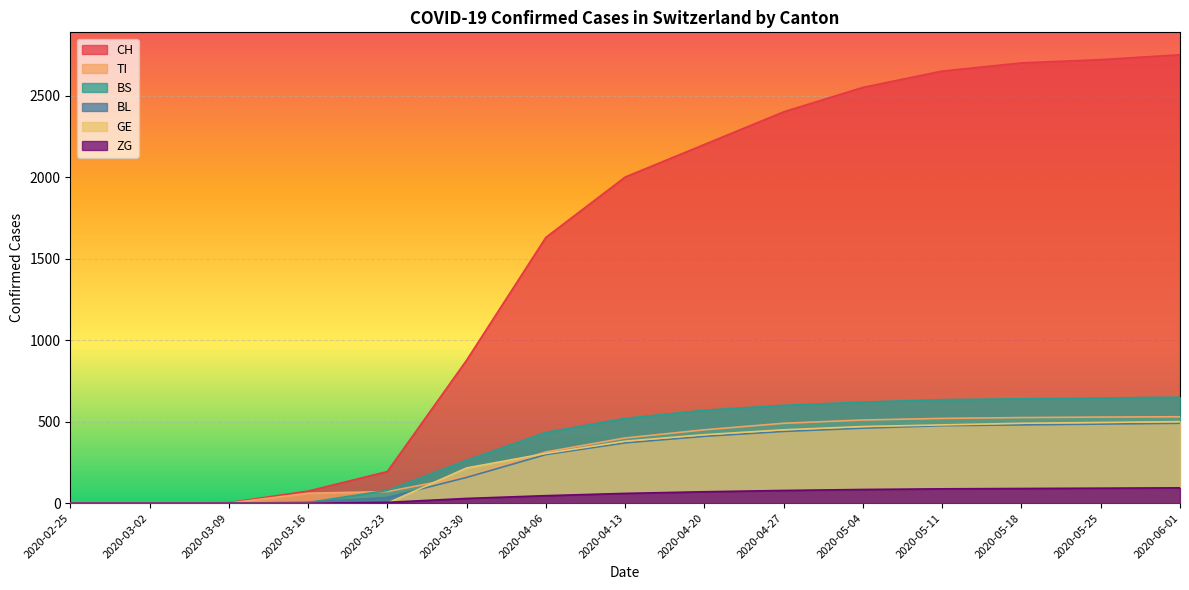

True or false: CH has a value of 1716 at 2020-02-25.

False